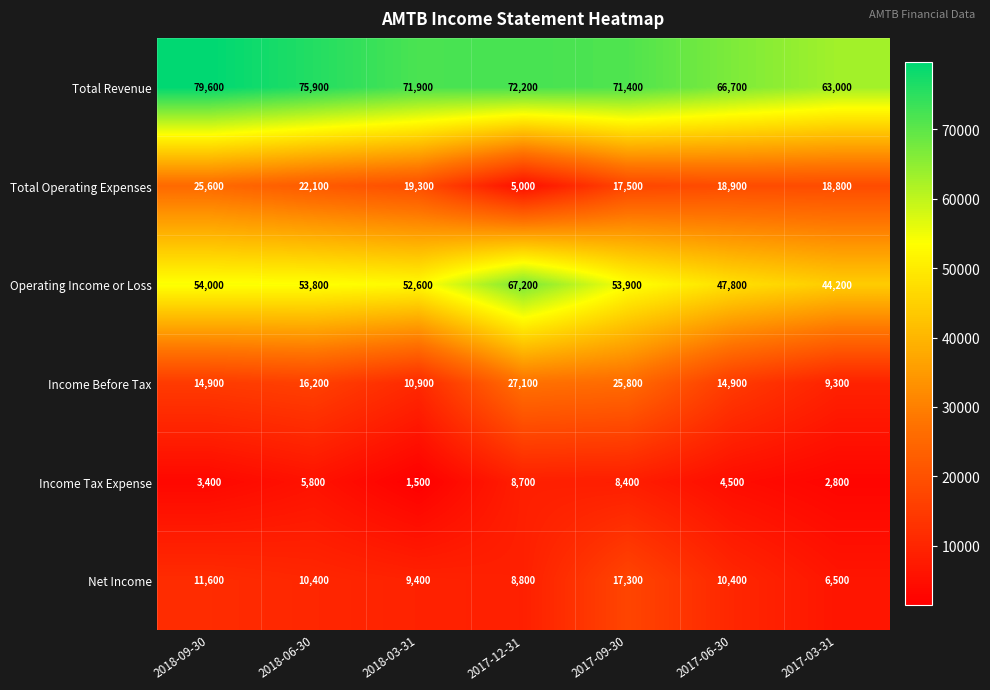

Read the Income Tax Expense value at 2018-03-31.

1500